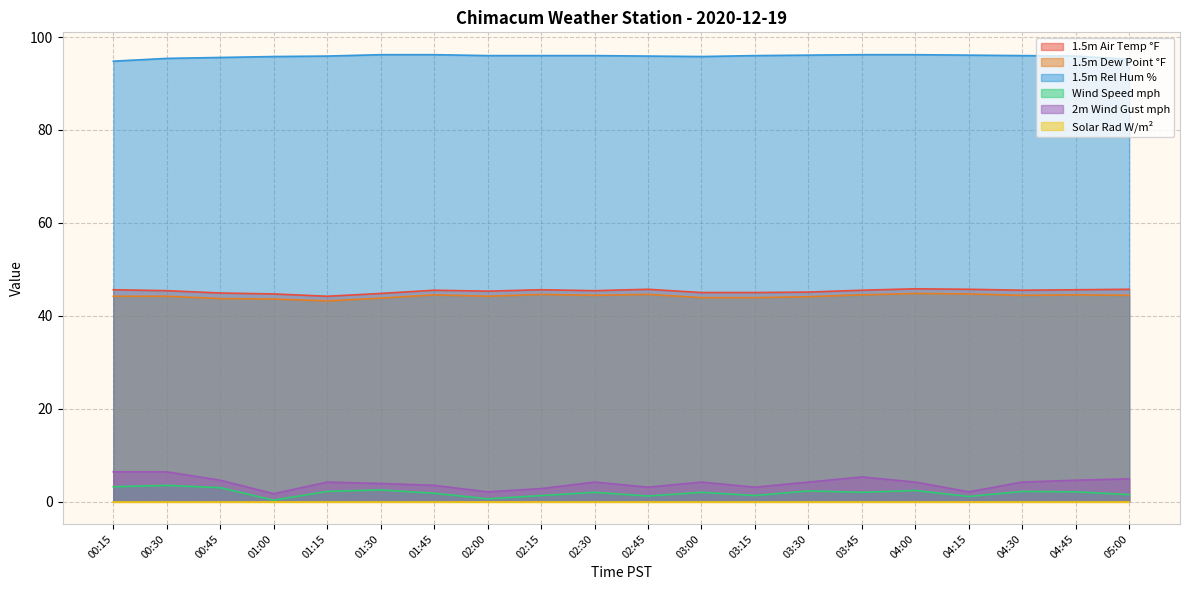

At how many categories does at least one series exceed 2?

20